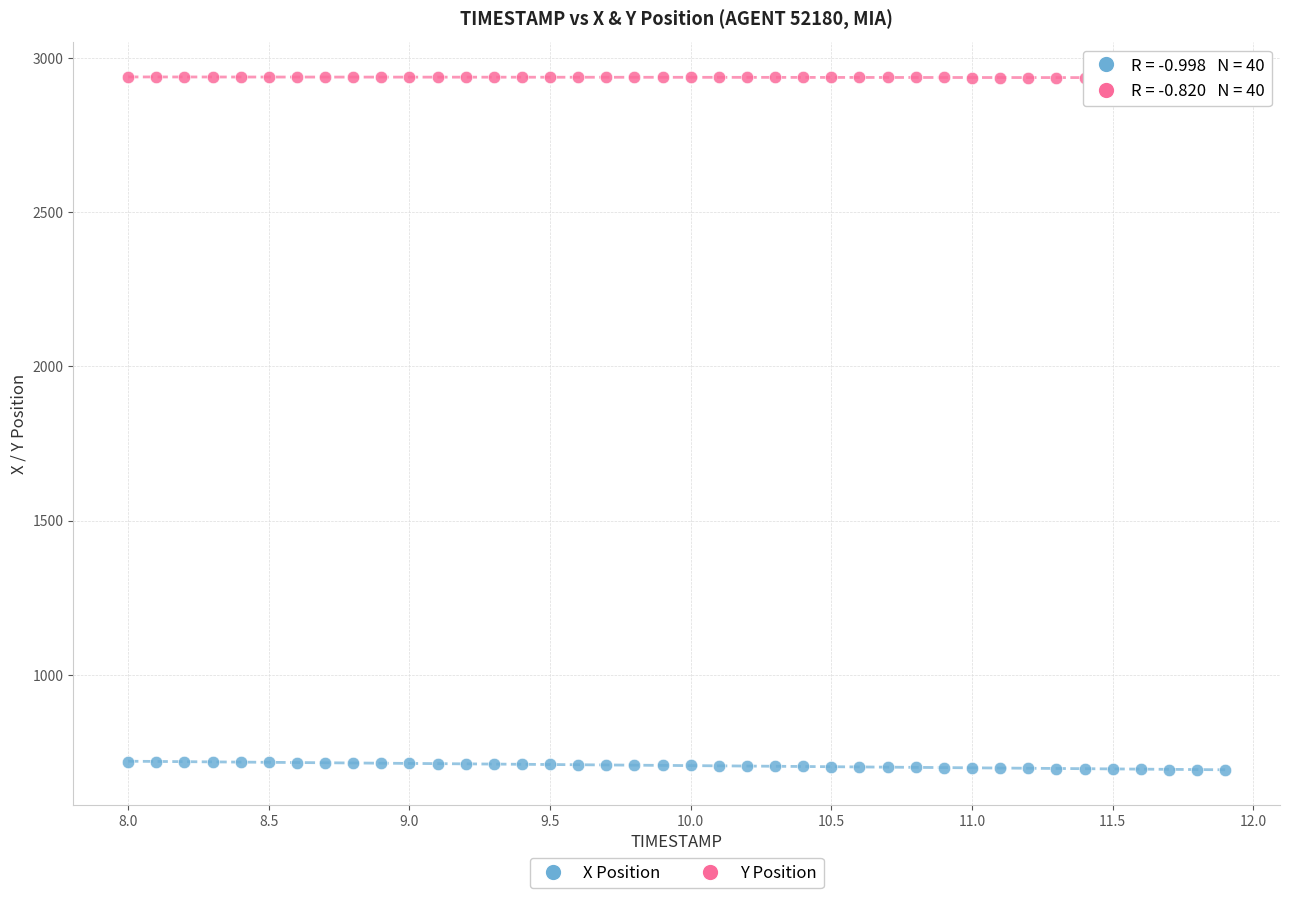

What are all the series names shown in the legend?

X Position, Y Position